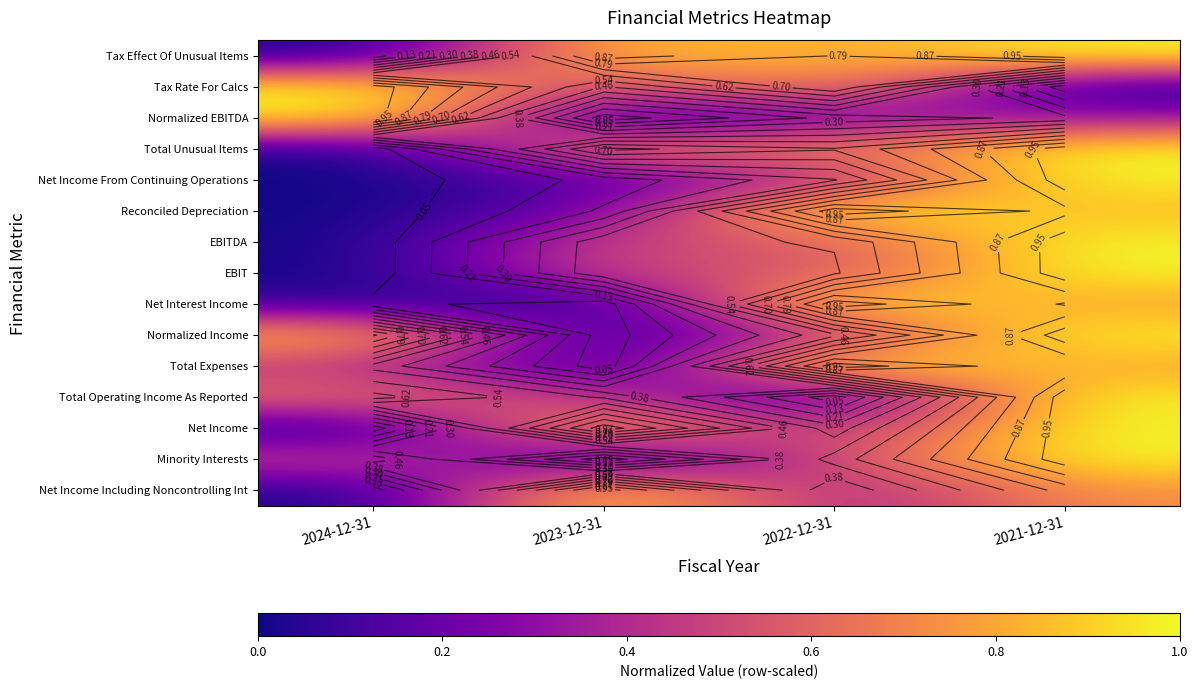

What is the spread (max minus min) of values at 2022-12-31?

1.0